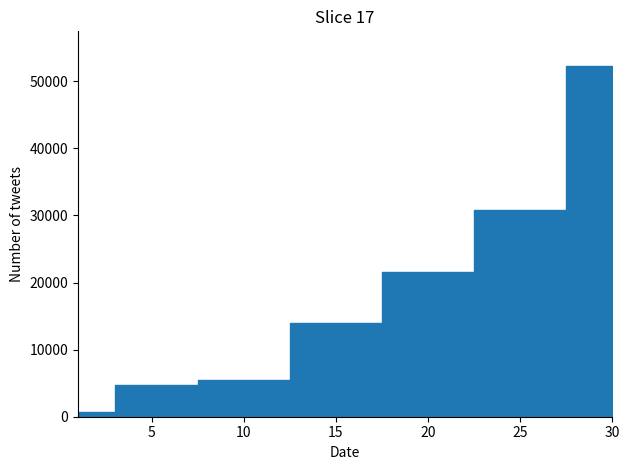

What is the sum of the Leve EXP values at 5 and 15?

18640